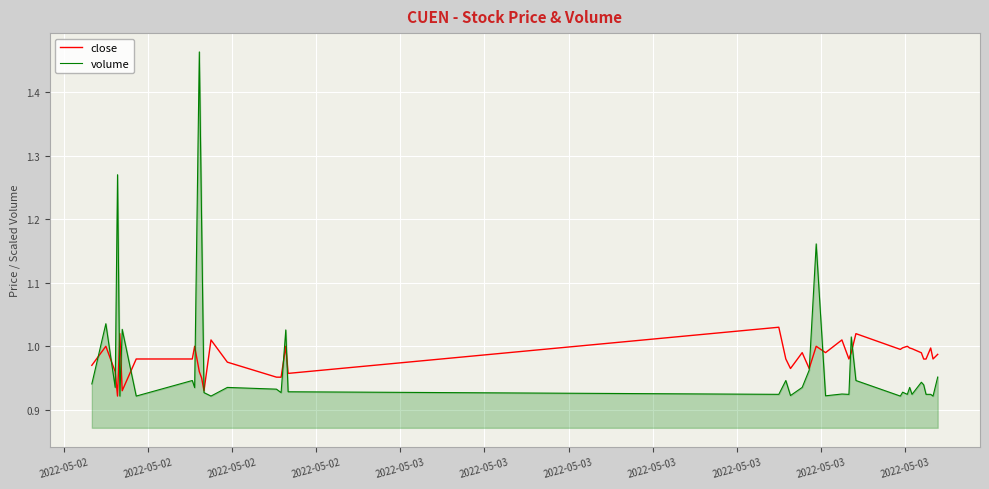

Which series has the widest spread of values?

volume